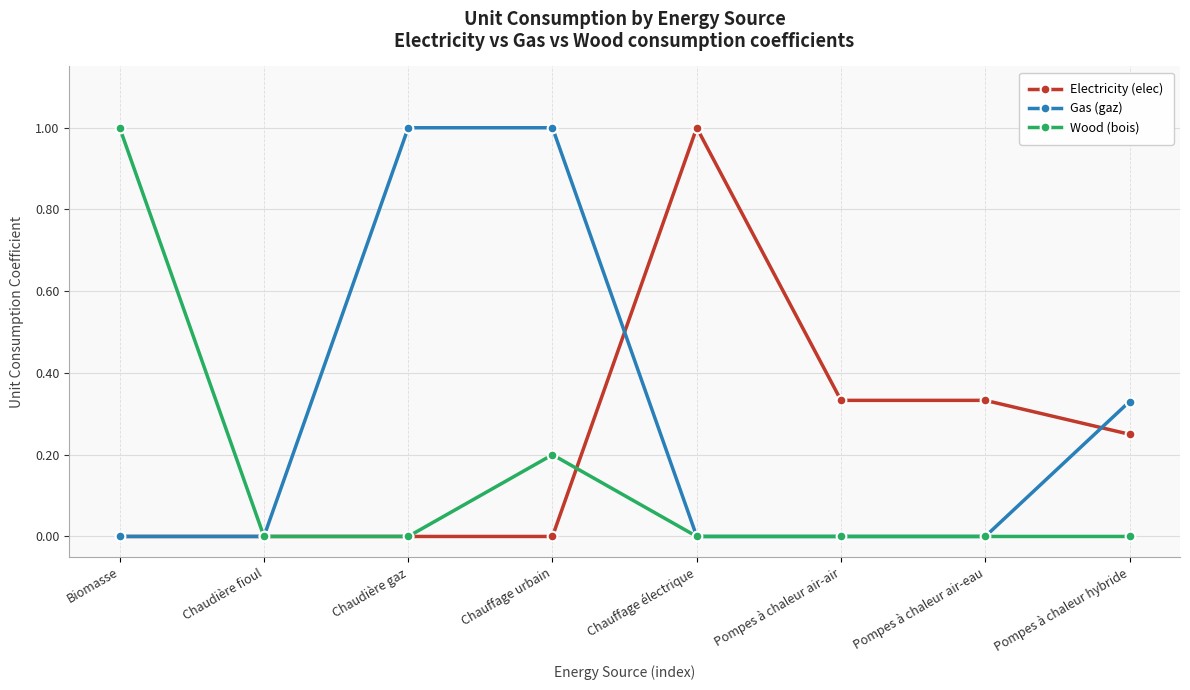

How many categories are shown in the chart?

8